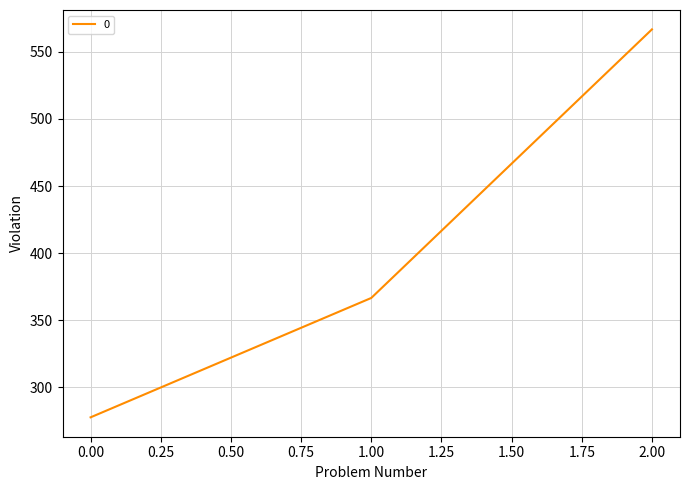

Reading right to left, list all the values displayed in this chart.

566.7	366.7	277.8